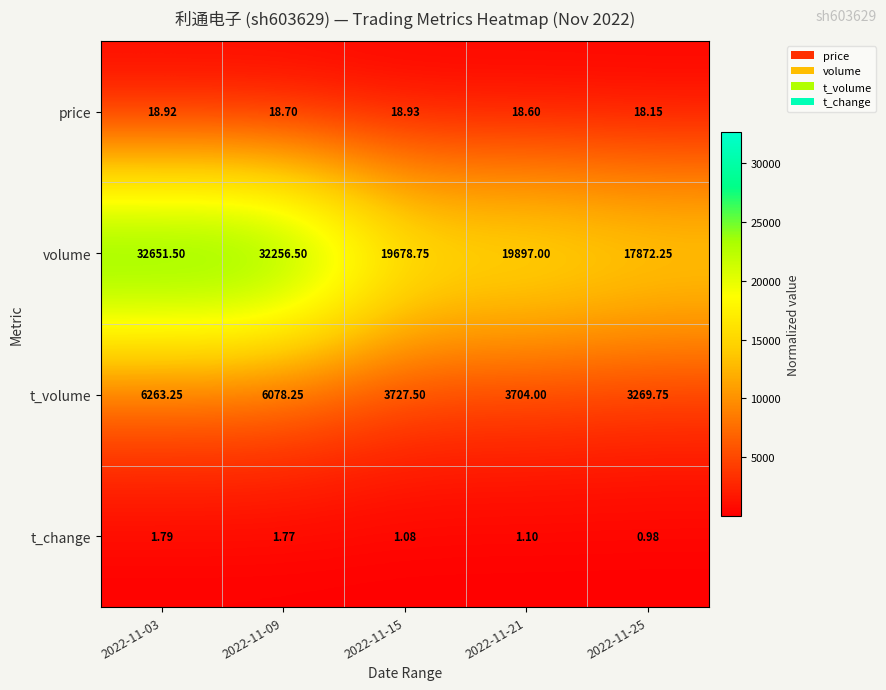

Which series has the widest spread of values?

volume